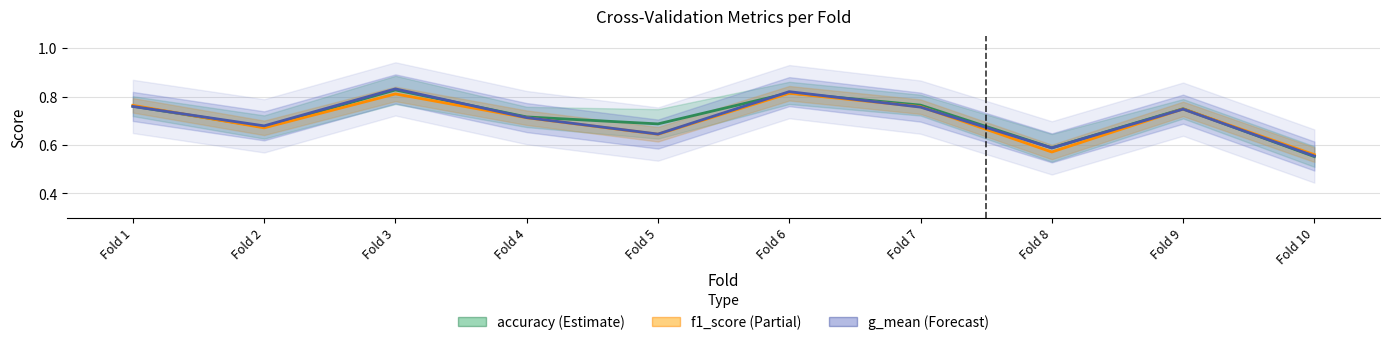

Which series changed the most between Fold 7 and Fold 10?

accuracy